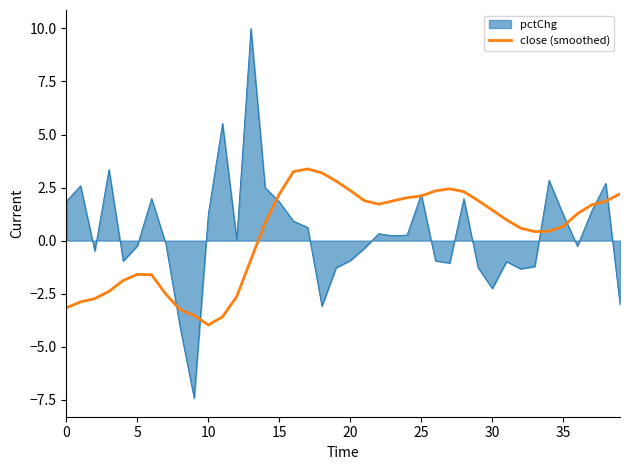

What is the minimum value for pctChg?

-7.4